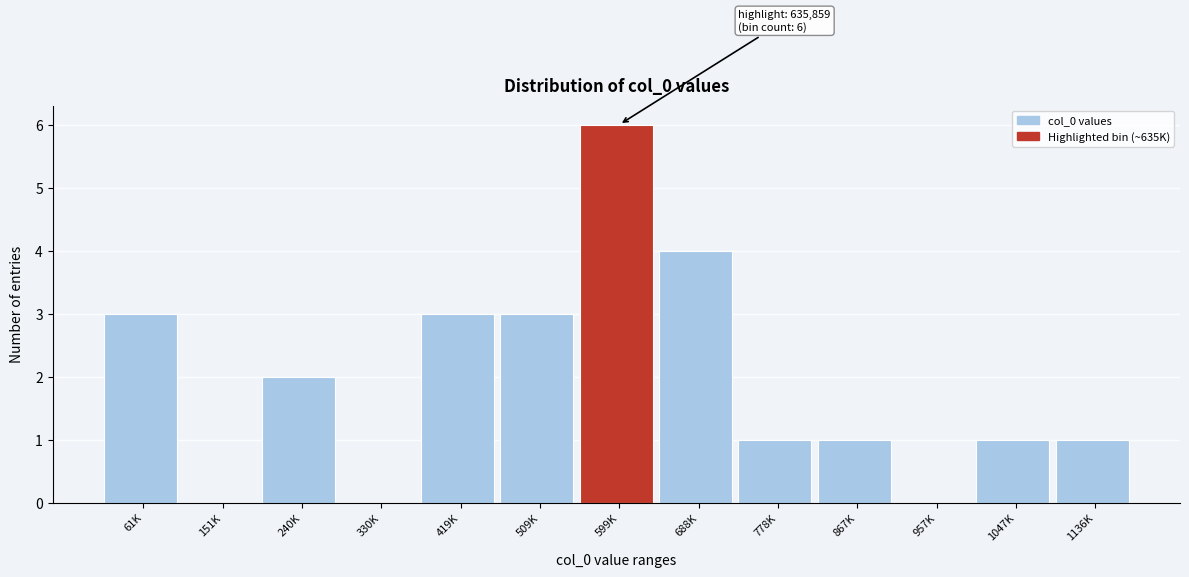

Reading left to right, list all the values displayed in this chart.

61K=3	151K=0	240K=2	330K=0	419K=3	509K=3	599K=6	688K=4	778K=1	867K=1	957K=0	1047K=1	1136K=1